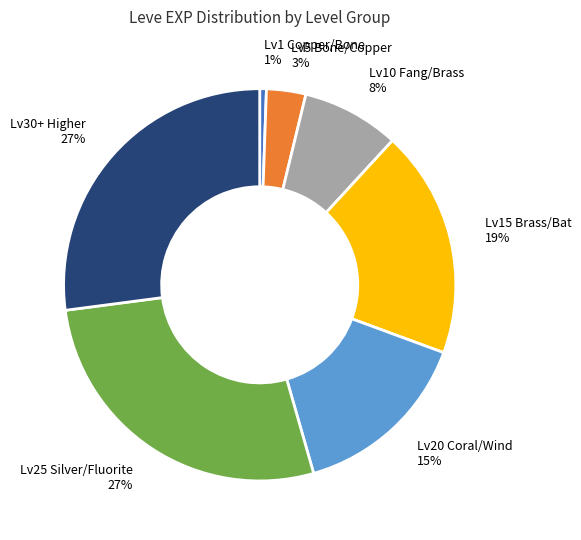

To the nearest percent, what is the average slice percentage?

14%